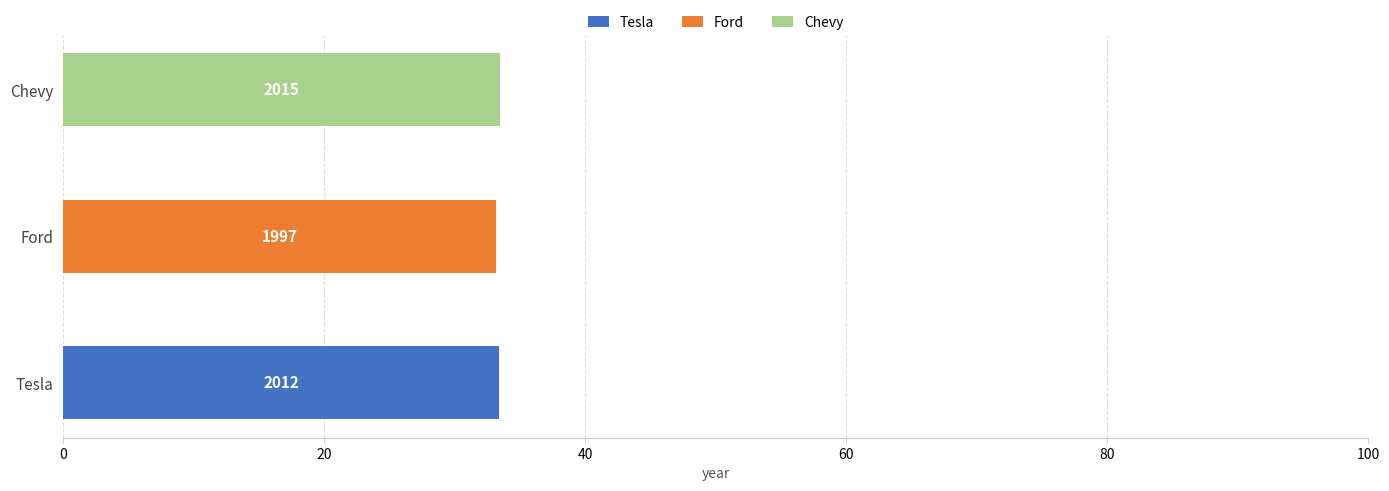

What is the highest value of the Tesla series?

33.4